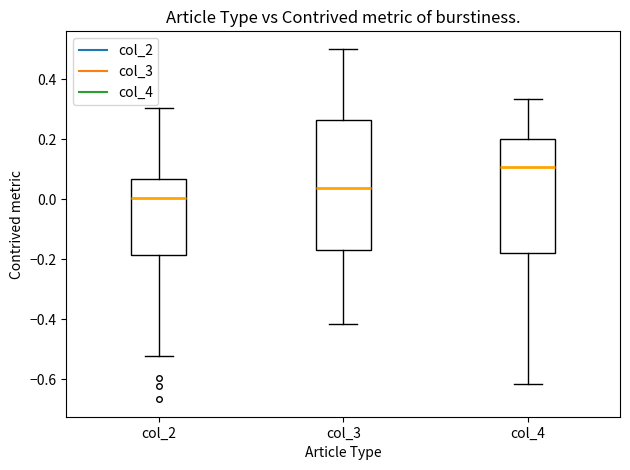

Reading left to right, transcribe this box plot: for each box, give where its median line is, the range the box spans, and where its two whiskers end, as read against the y-axis. The values are not printed on the chart, so give them approximately, as read against the axis.

col_2: median 0.00, box -0.18 to 0.06, whiskers -0.52 to 0.30
col_3: median 0.04, box -0.18 to 0.26, whiskers -0.42 to 0.50
col_4: median 0.10, box -0.18 to 0.20, whiskers -0.62 to 0.34